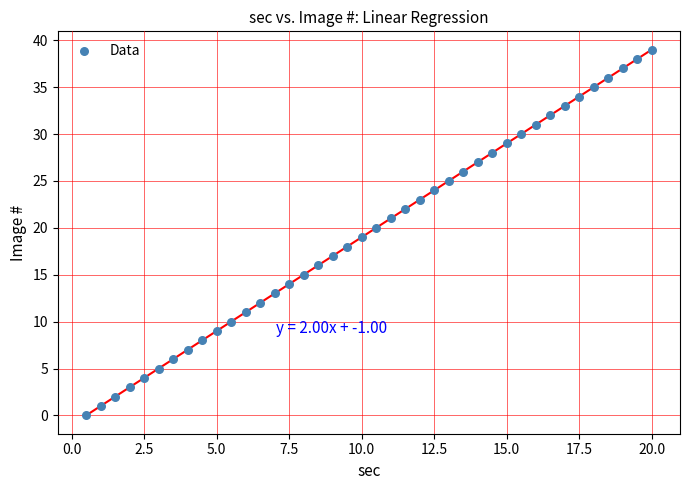

What is the range of Y values (max minus min)?

39